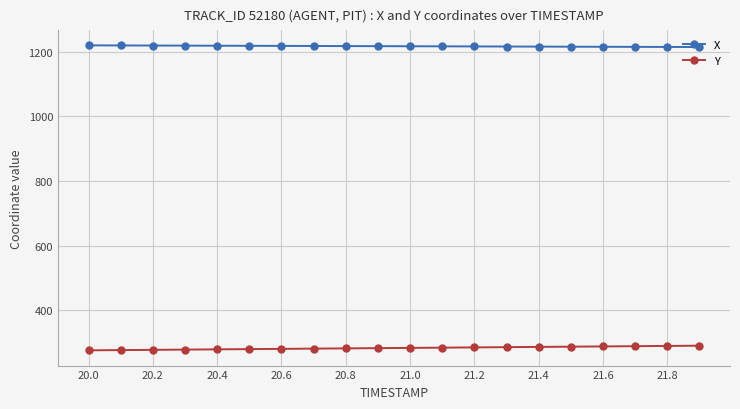

True or false: Y and X cross at least once.

False